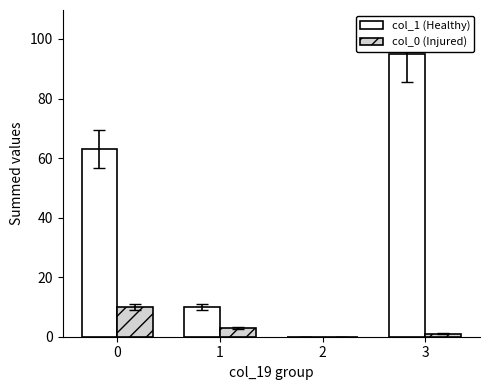

Which series changed the most between 0 and 1?

col_1 (Healthy)